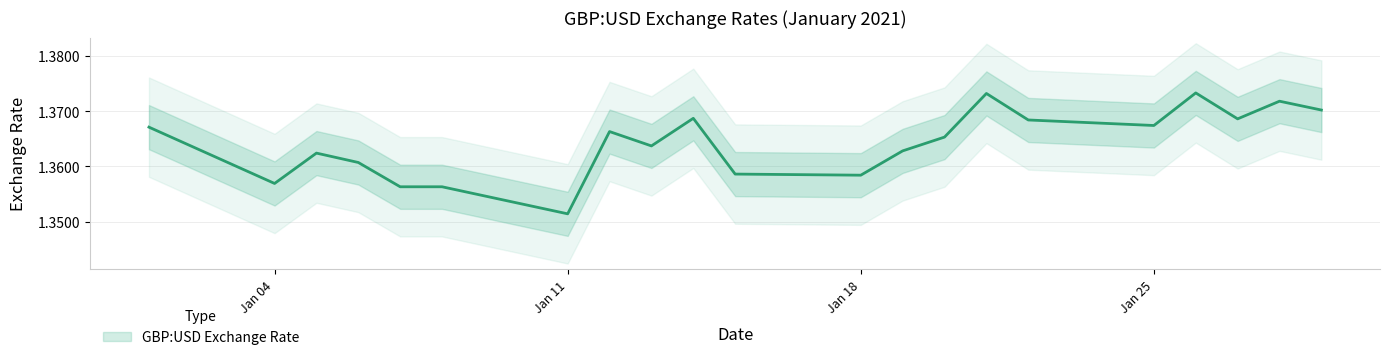

Reading right to left, what are all the values shown in this chart?

1.4	1.4	1.4	1.4	1.4	1.4	1.4	1.4	1.4	1.4	1.4	1.4	1.4	1.4	1.4	1.4	1.4	1.4	1.4	1.4	1.4